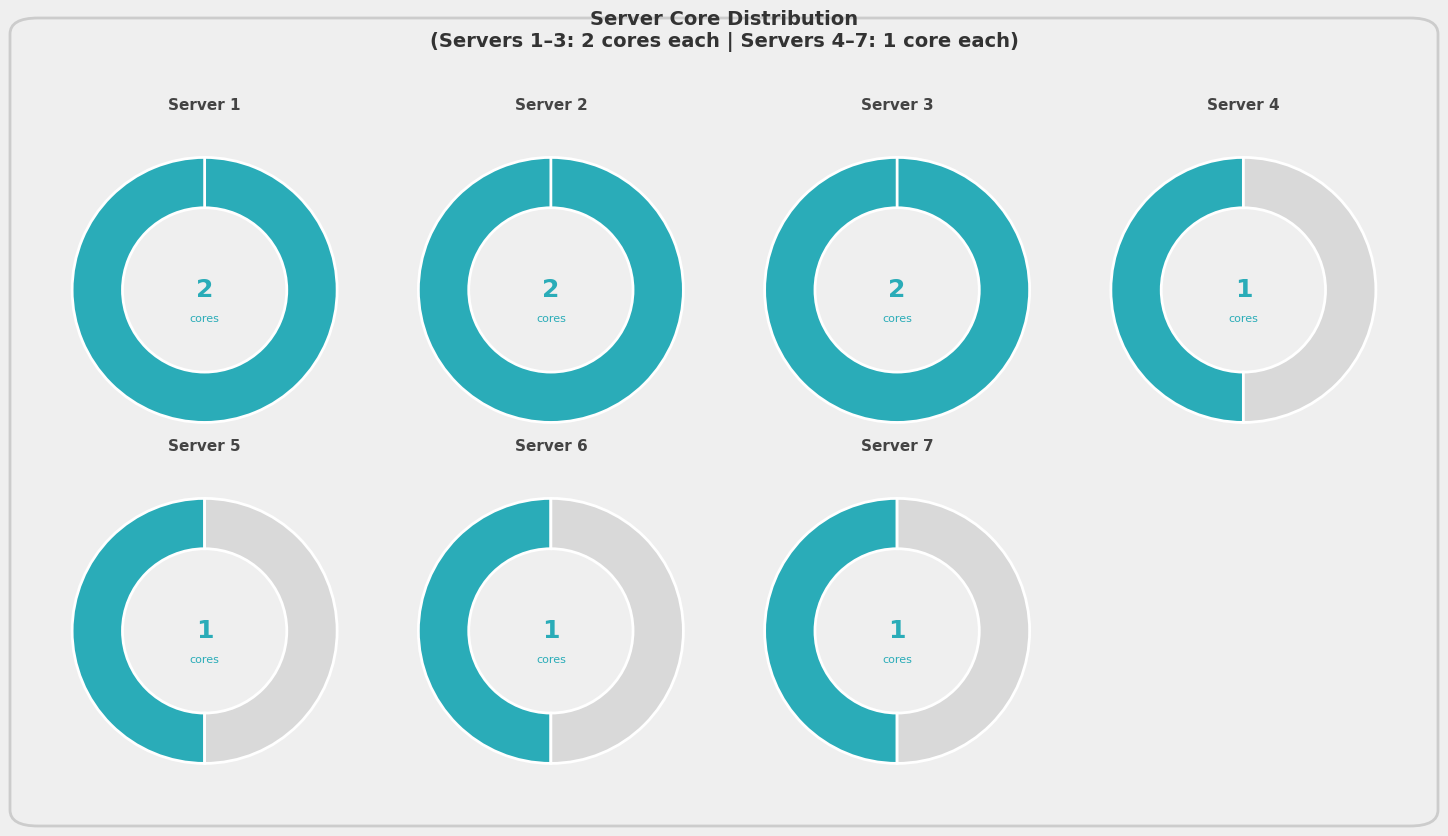

How many segments does this pie chart have?

7